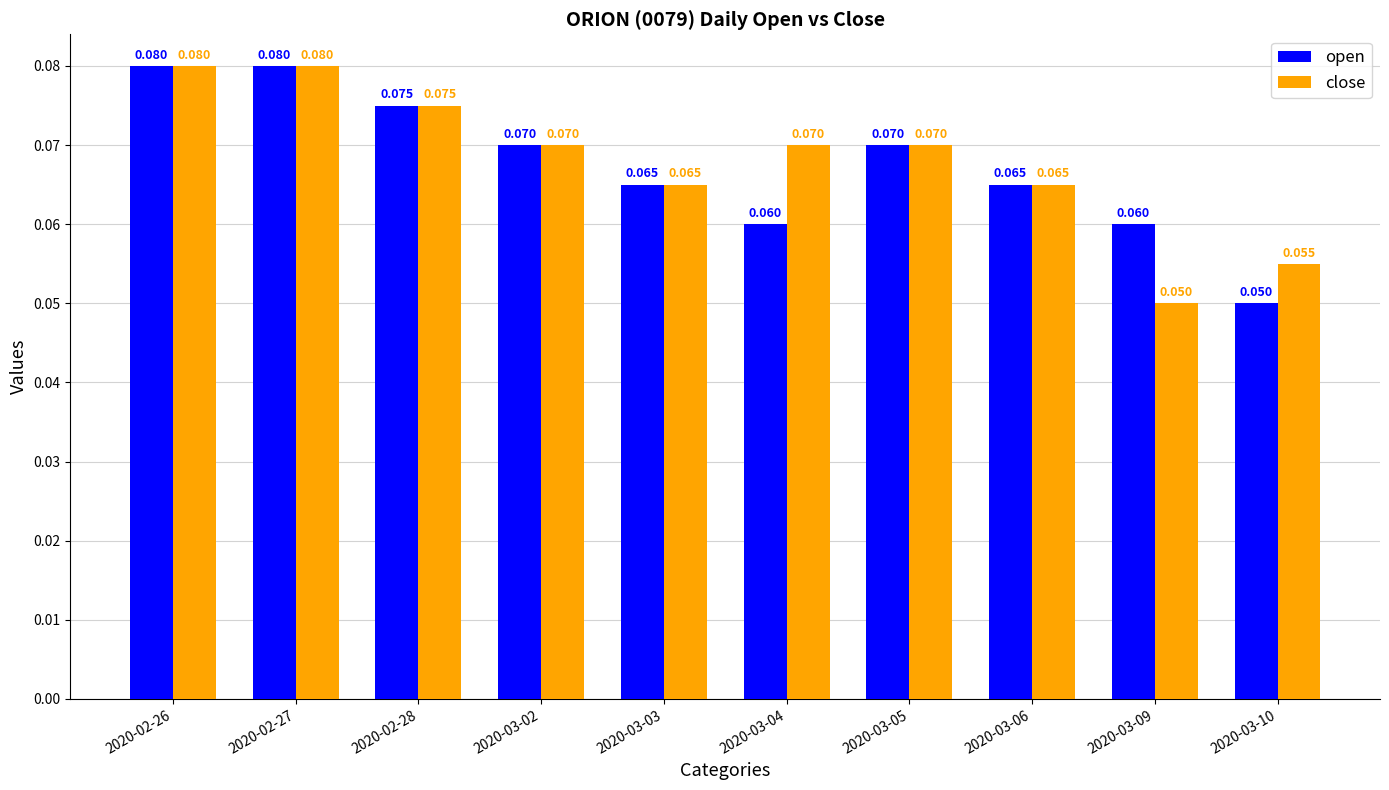

Rank the series by their average value, from highest to lowest.

close, open